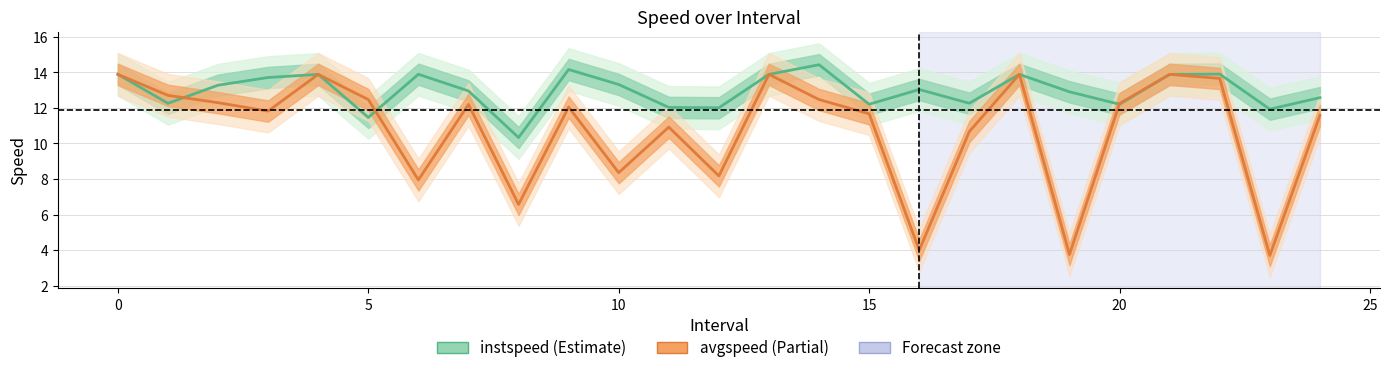

Does the chart display data point markers on the line(s)?

No